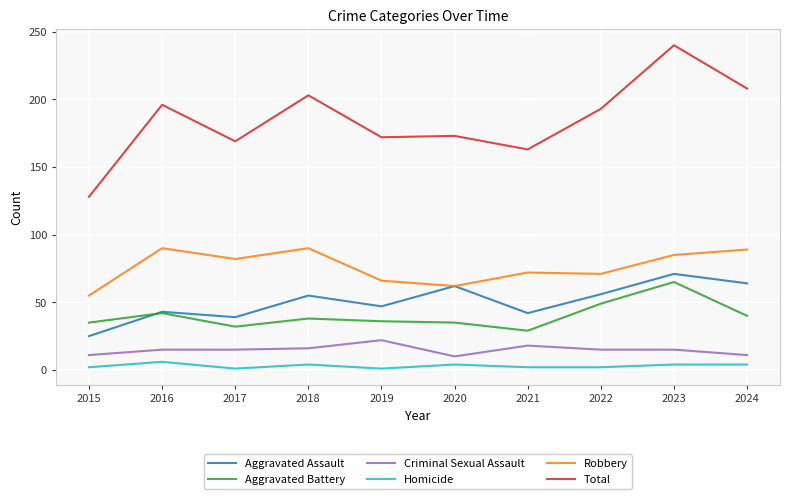

What is the sum of all Total values?

1845